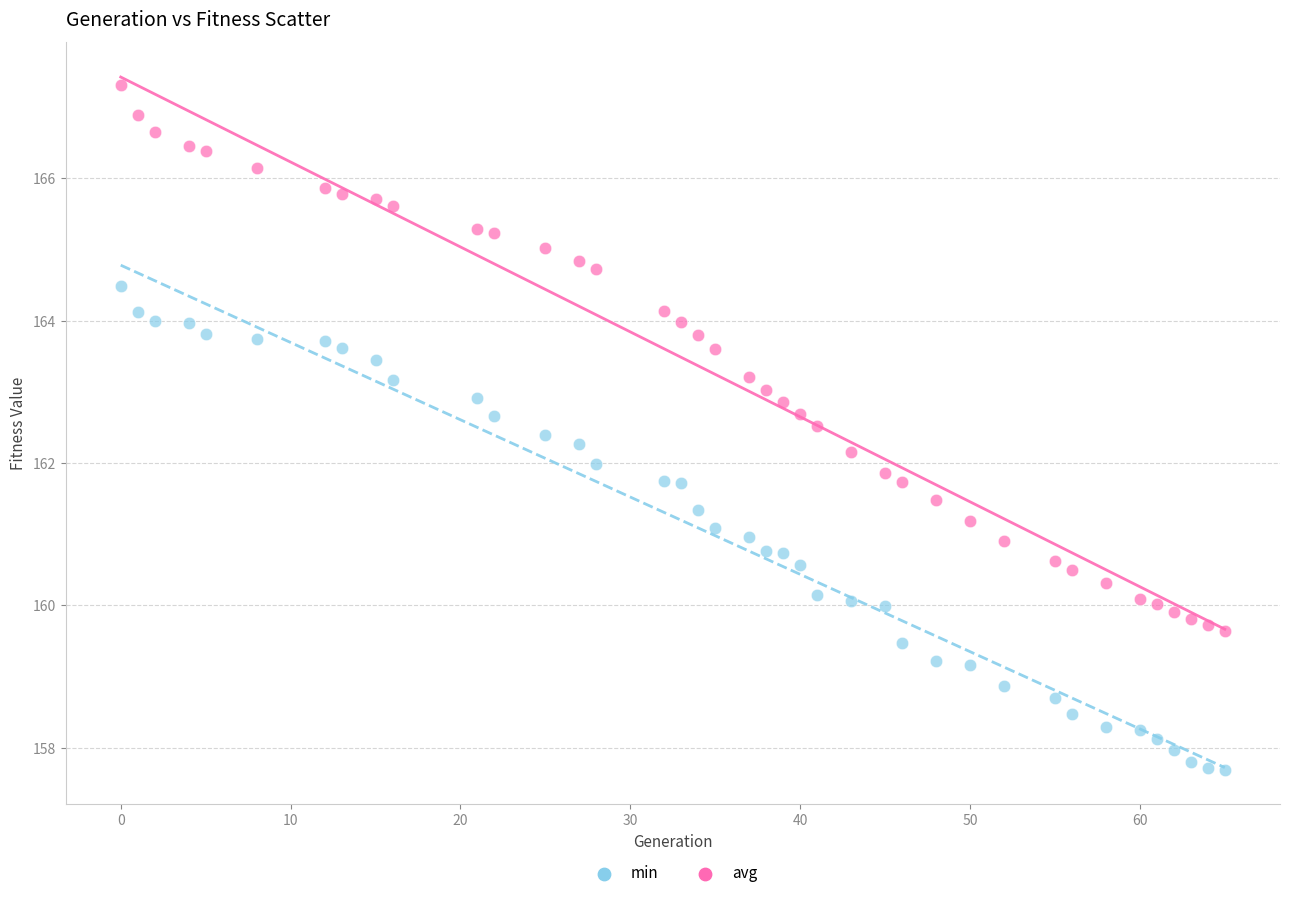

Across all data points, what is the range of X values (max minus min)?

65.0